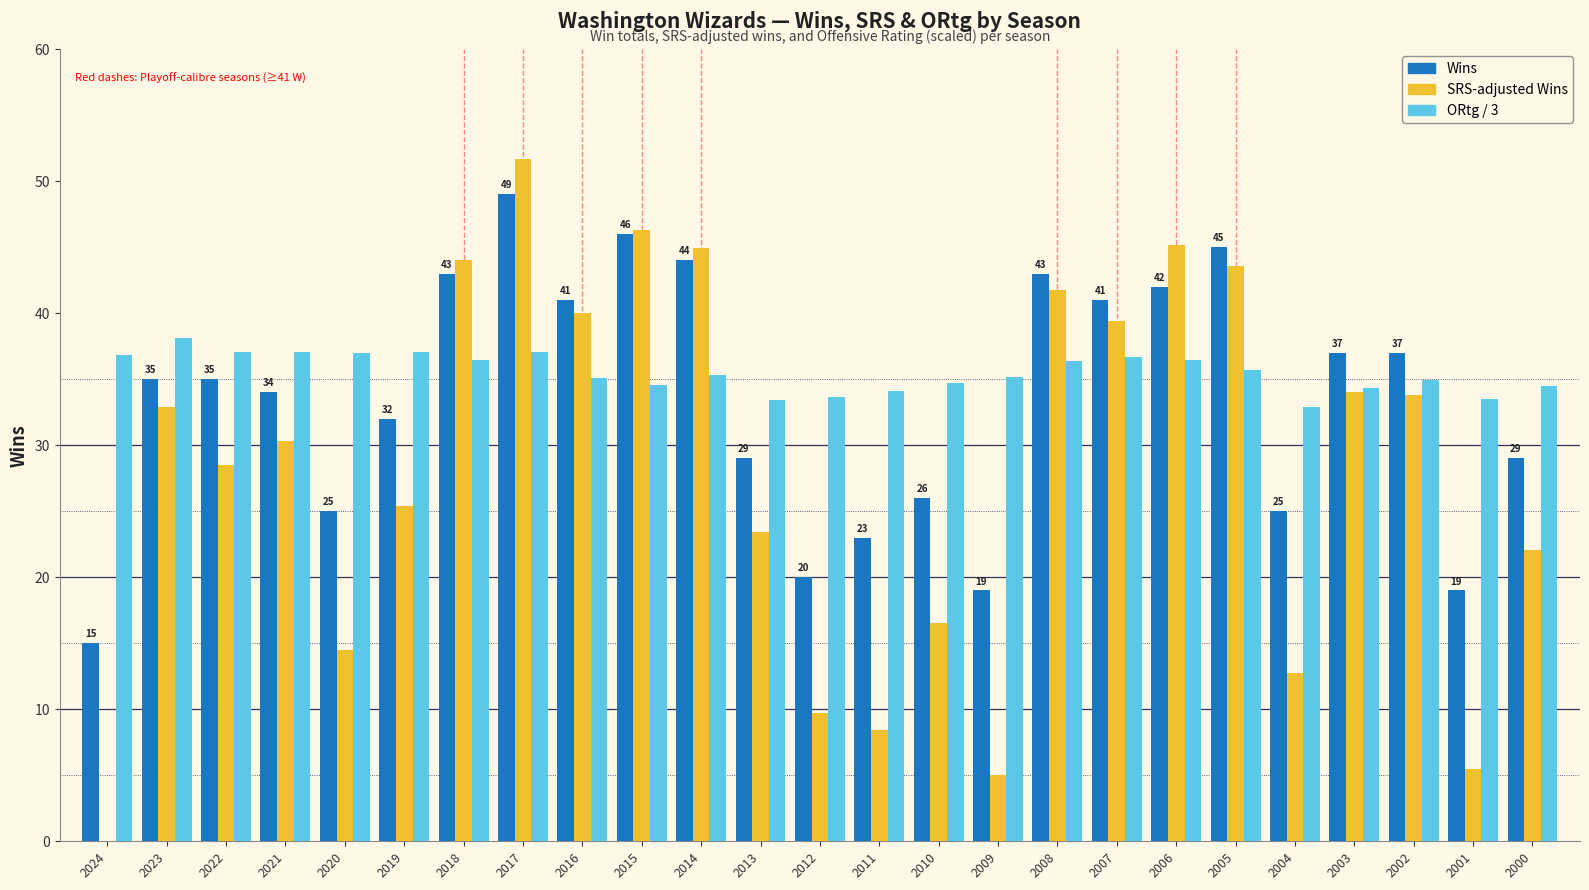

Is it true that Wins equals 26.0 at 2010?

True